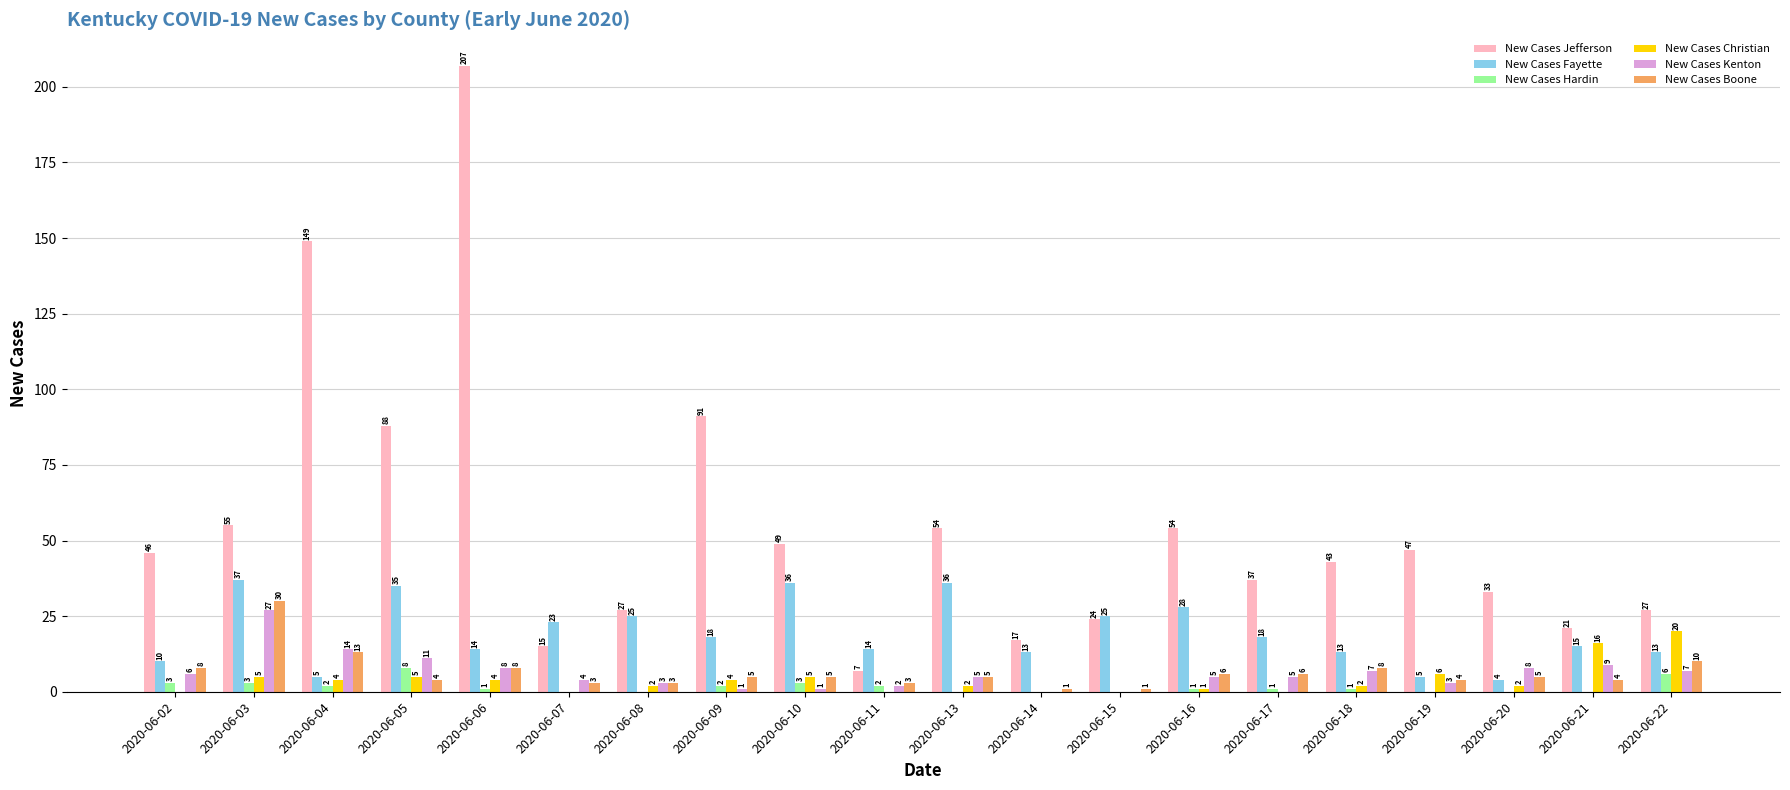

The value of New Cases Jefferson at 2020-06-22 is 27. True or false?

True